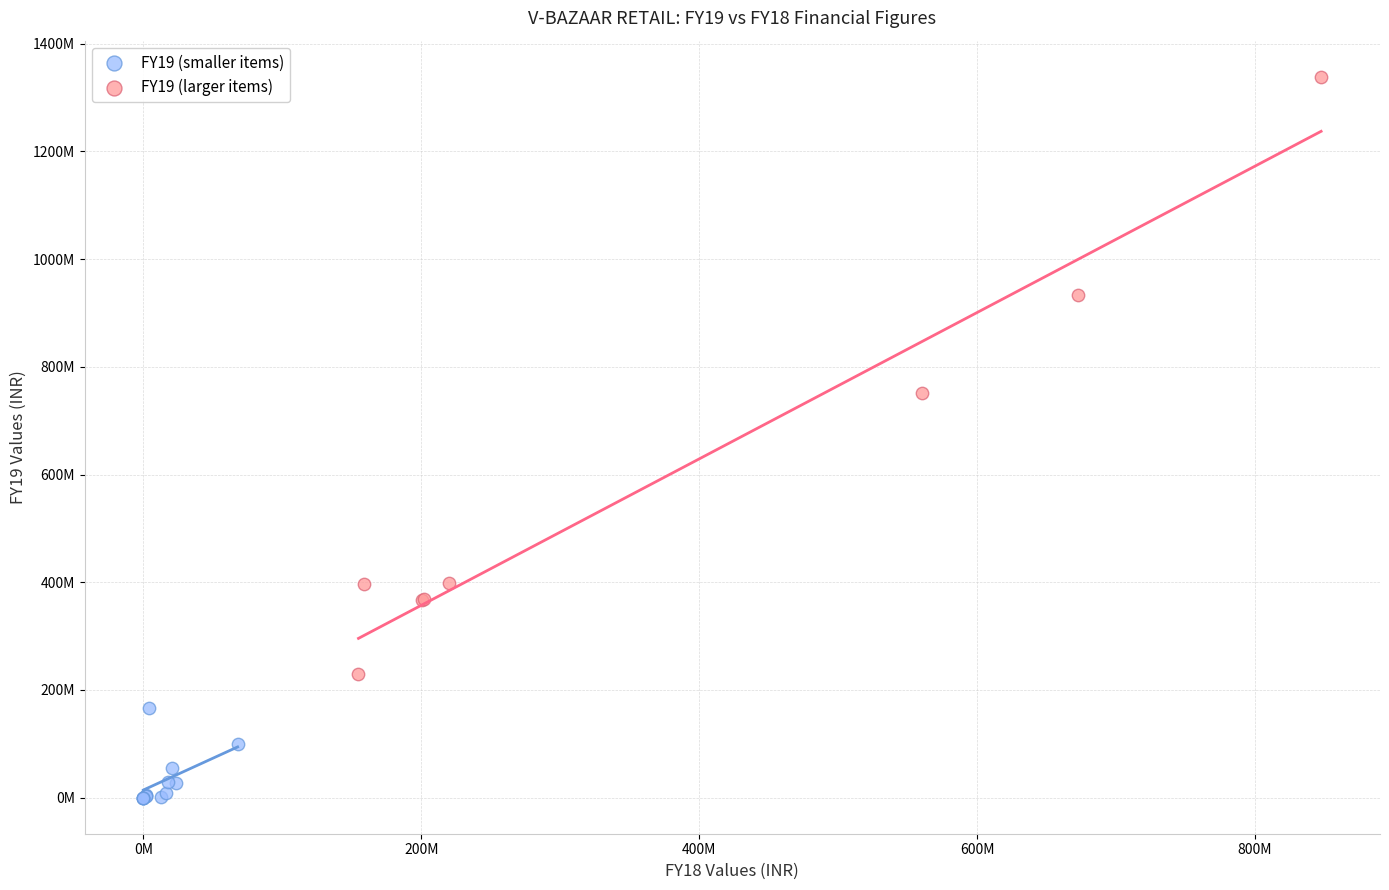

Which series reaches the minimum Y coordinate?

FY19 (smaller items)